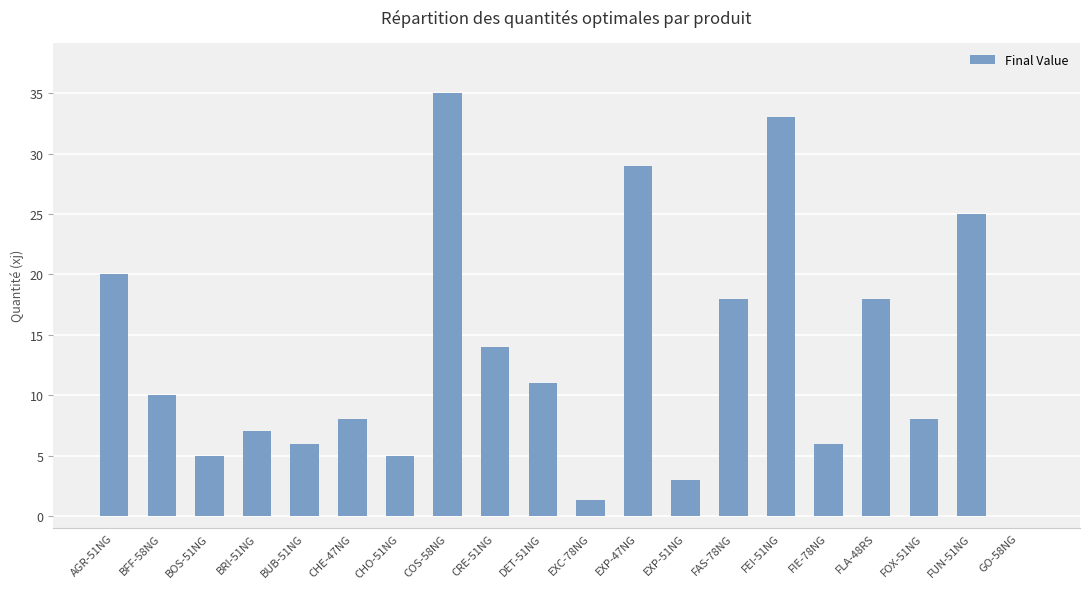

What is the maximum value shown in the chart?

35.0